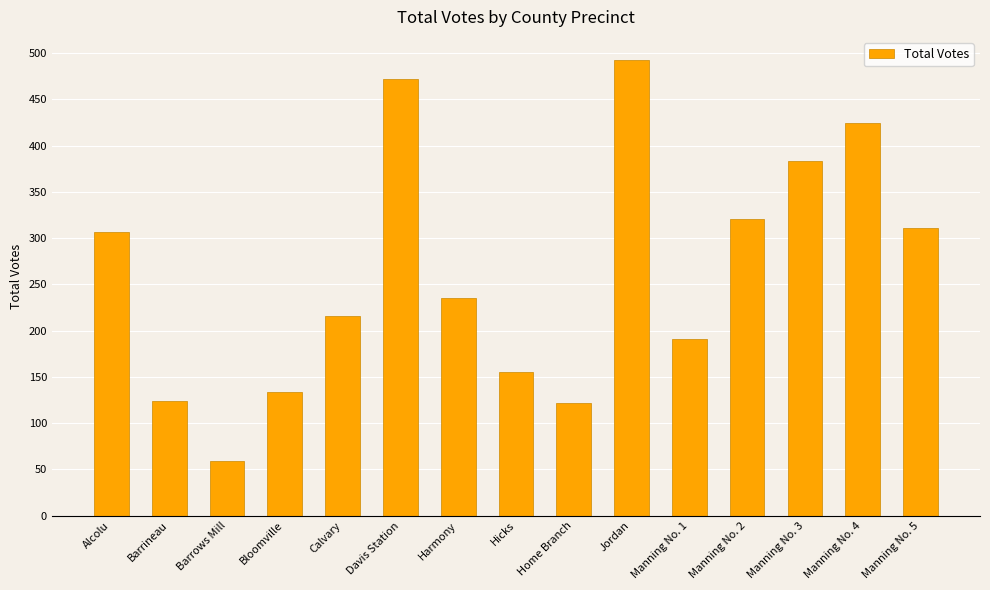

The value at Manning No. 3 is 248. True or false?

False